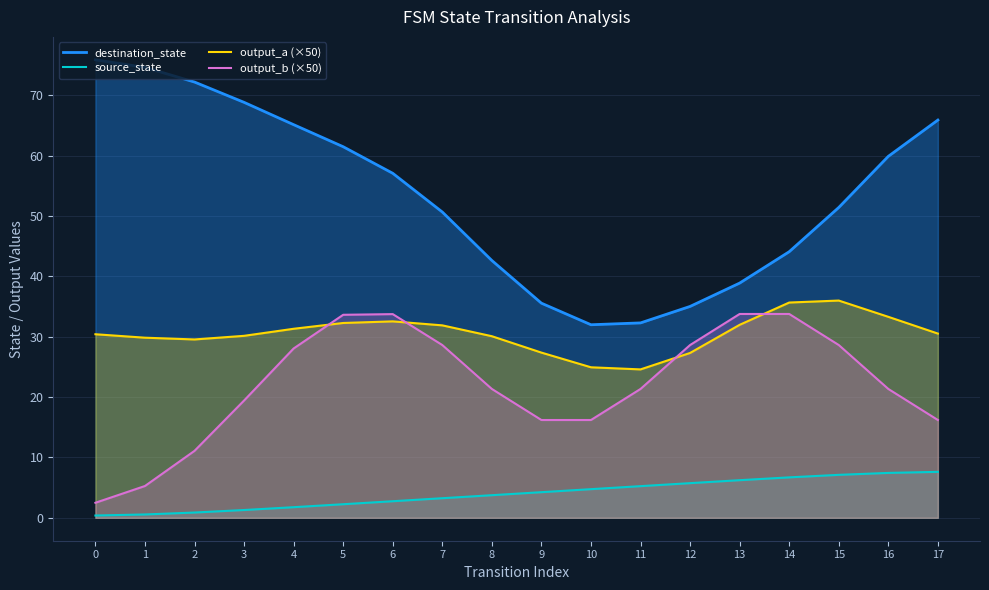

Where is destination_state nearest to the value 53?

15